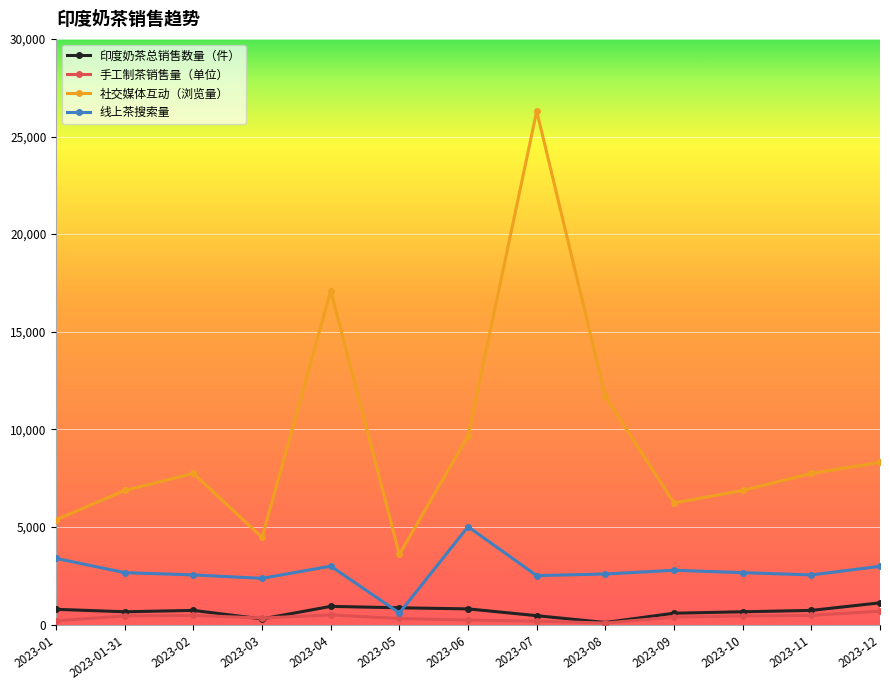

True or false: 社交媒体互动（浏览量） and 印度奶茶总销售数量（件） intersect in this chart.

False